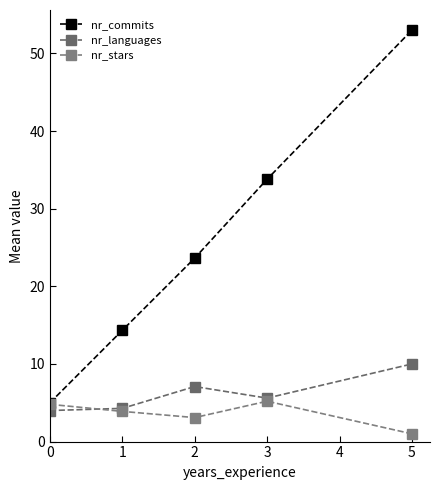

Where is the first local maximum for nr_stars?

3